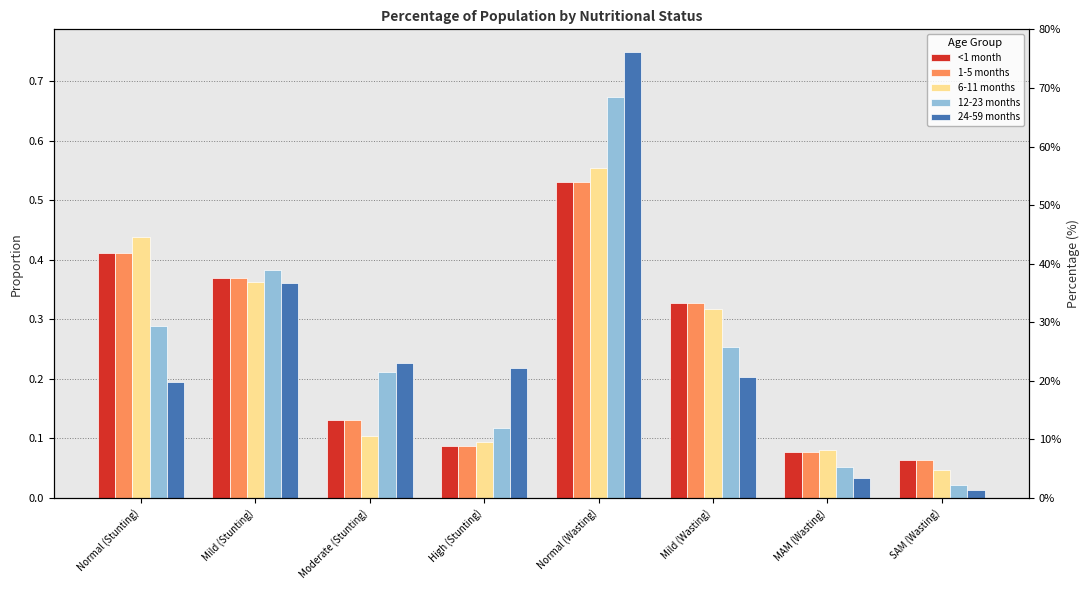

Which series changed the most between Normal (Stunting) and Mild (Stunting)?

24-59 months